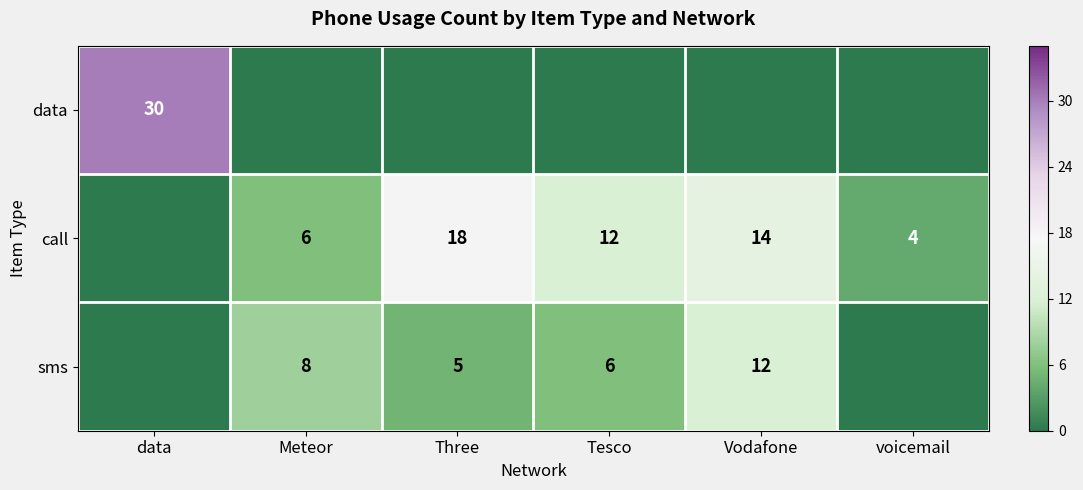

True or false: sms has a value of 12 at Vodafone.

True